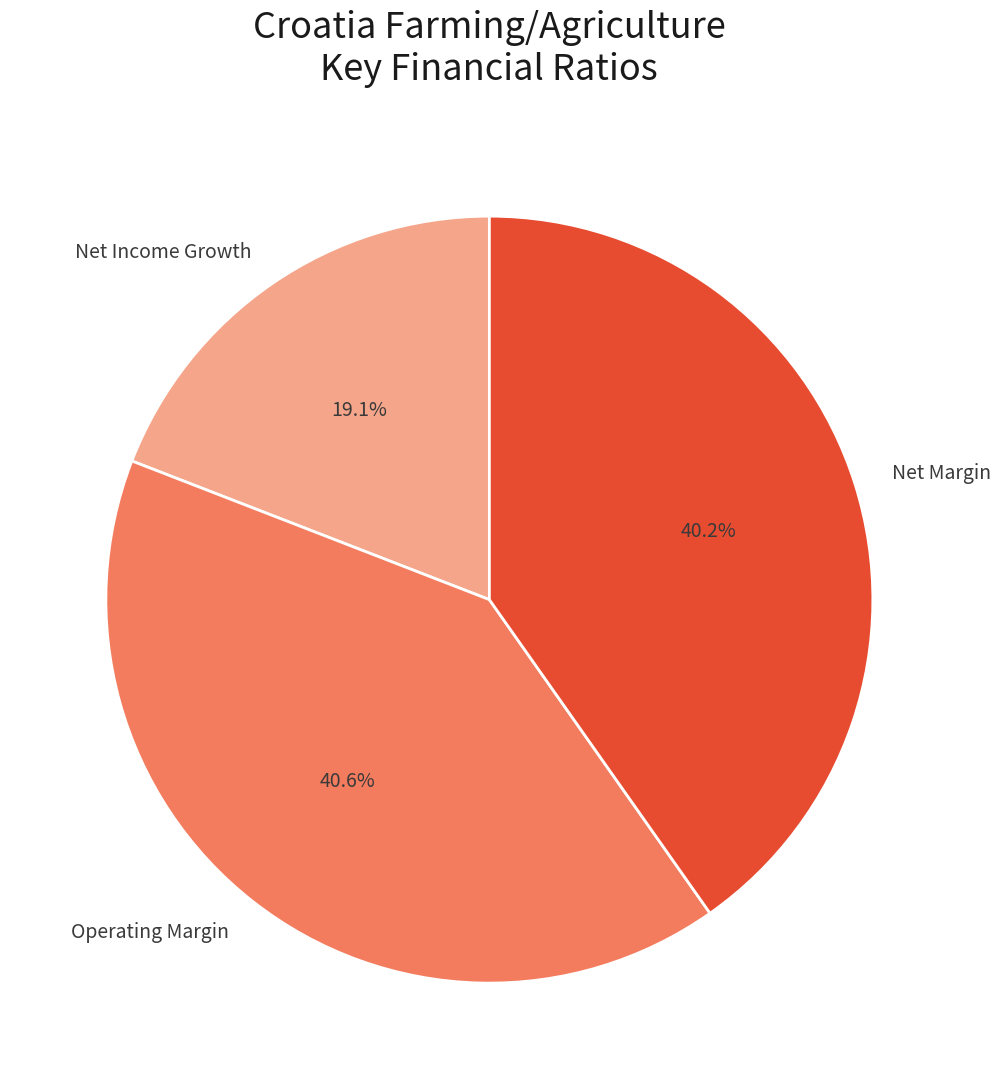

Which slice is the smallest?

Net Income Growth